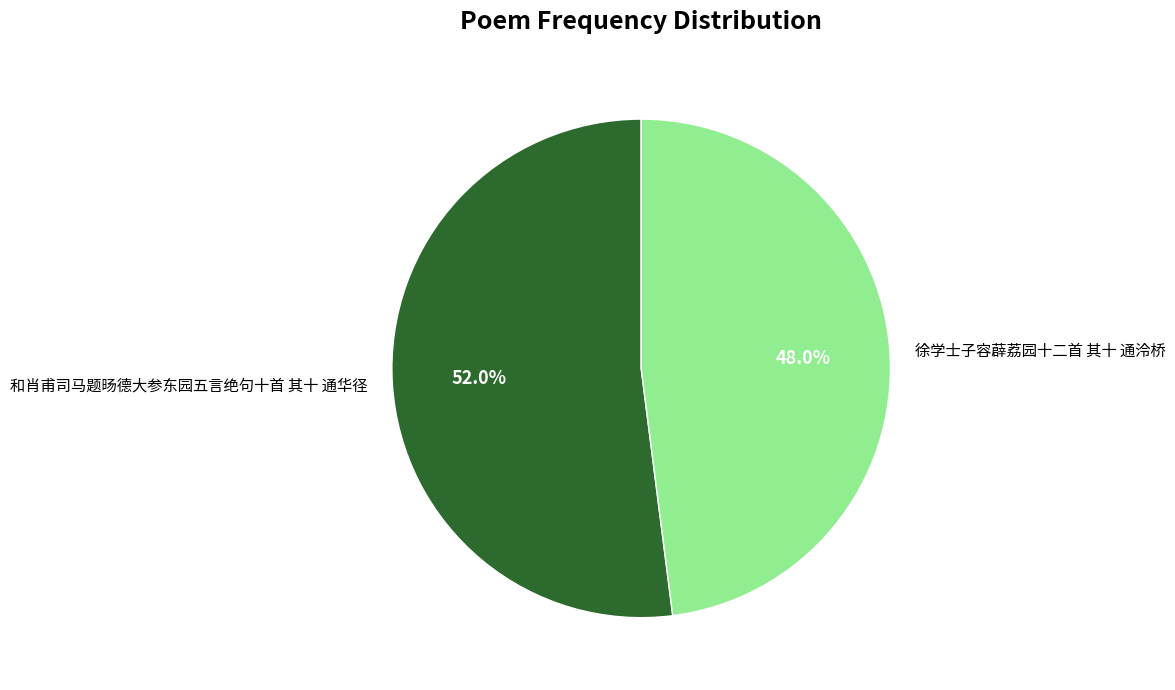

The 和肖甫司马题旸德大参东园五言绝句十首 其十 通华径 slice represents 38% of the pie. True or false?

False